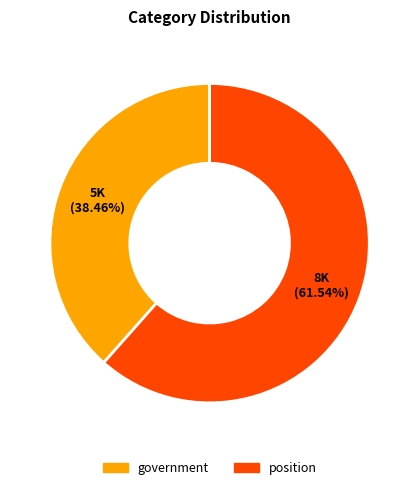

Count the number of slices in the pie.

2